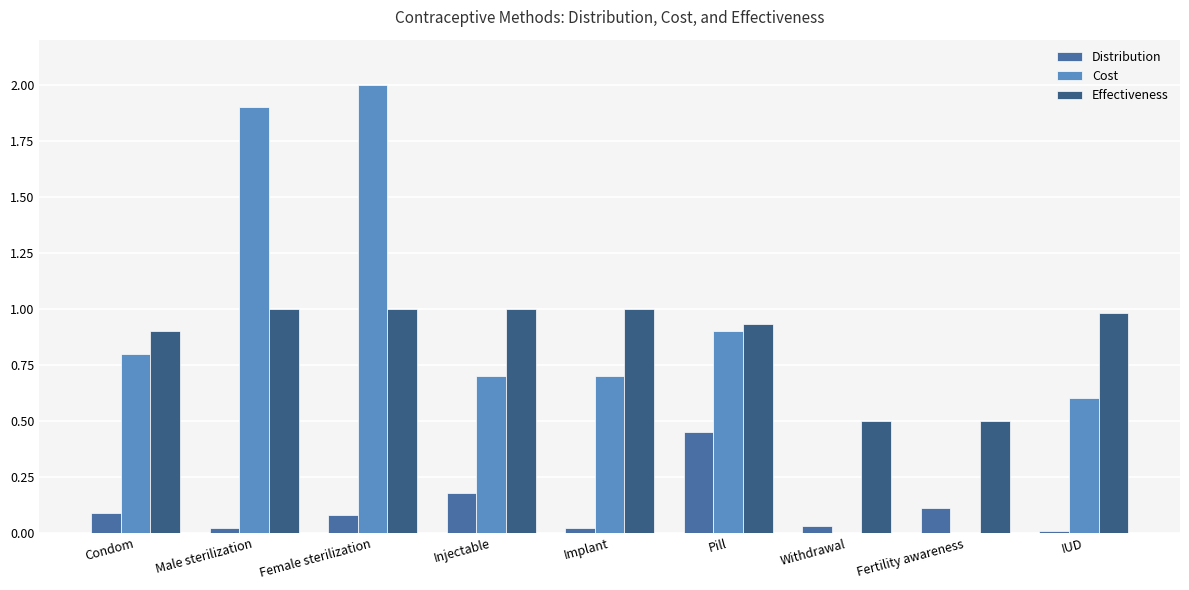

Are the bars grouped side by side (vs. stacked)?

Yes